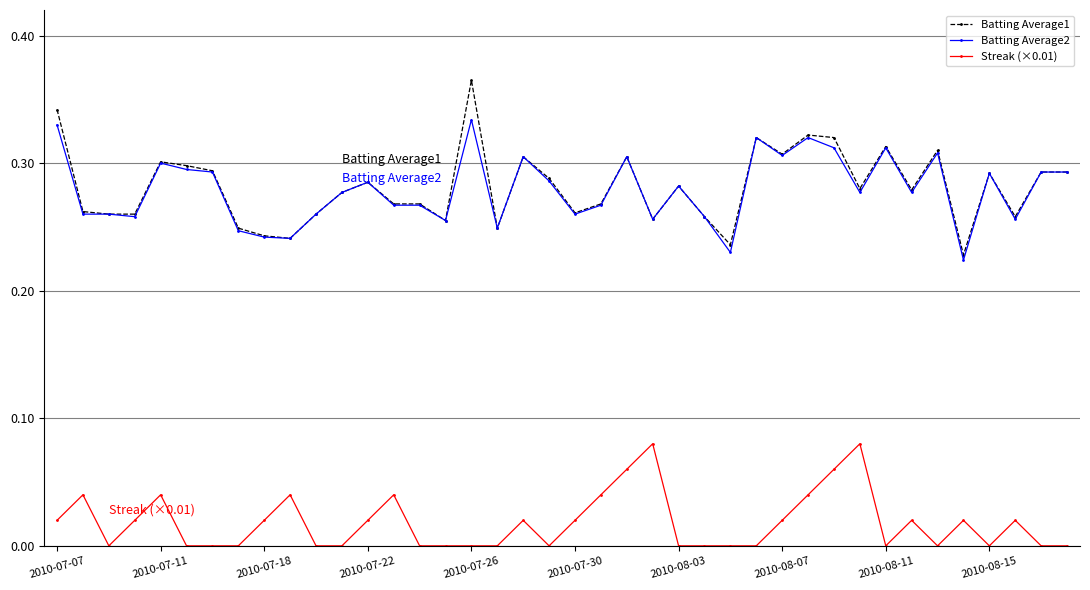

Which series has the largest range (max minus min)?

Batting Average1